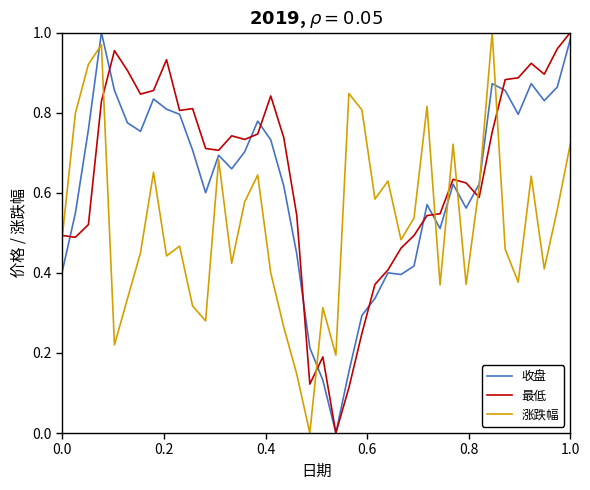

What is the average value of the 最低 series?

0.6